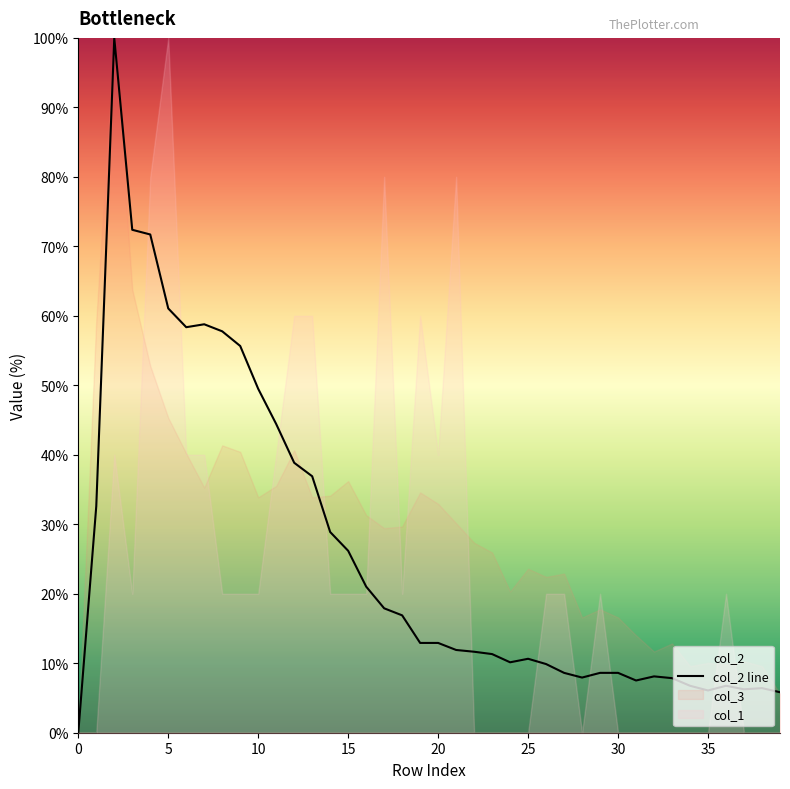

The chart shows a value of 2.3 at 25. True or false?

False